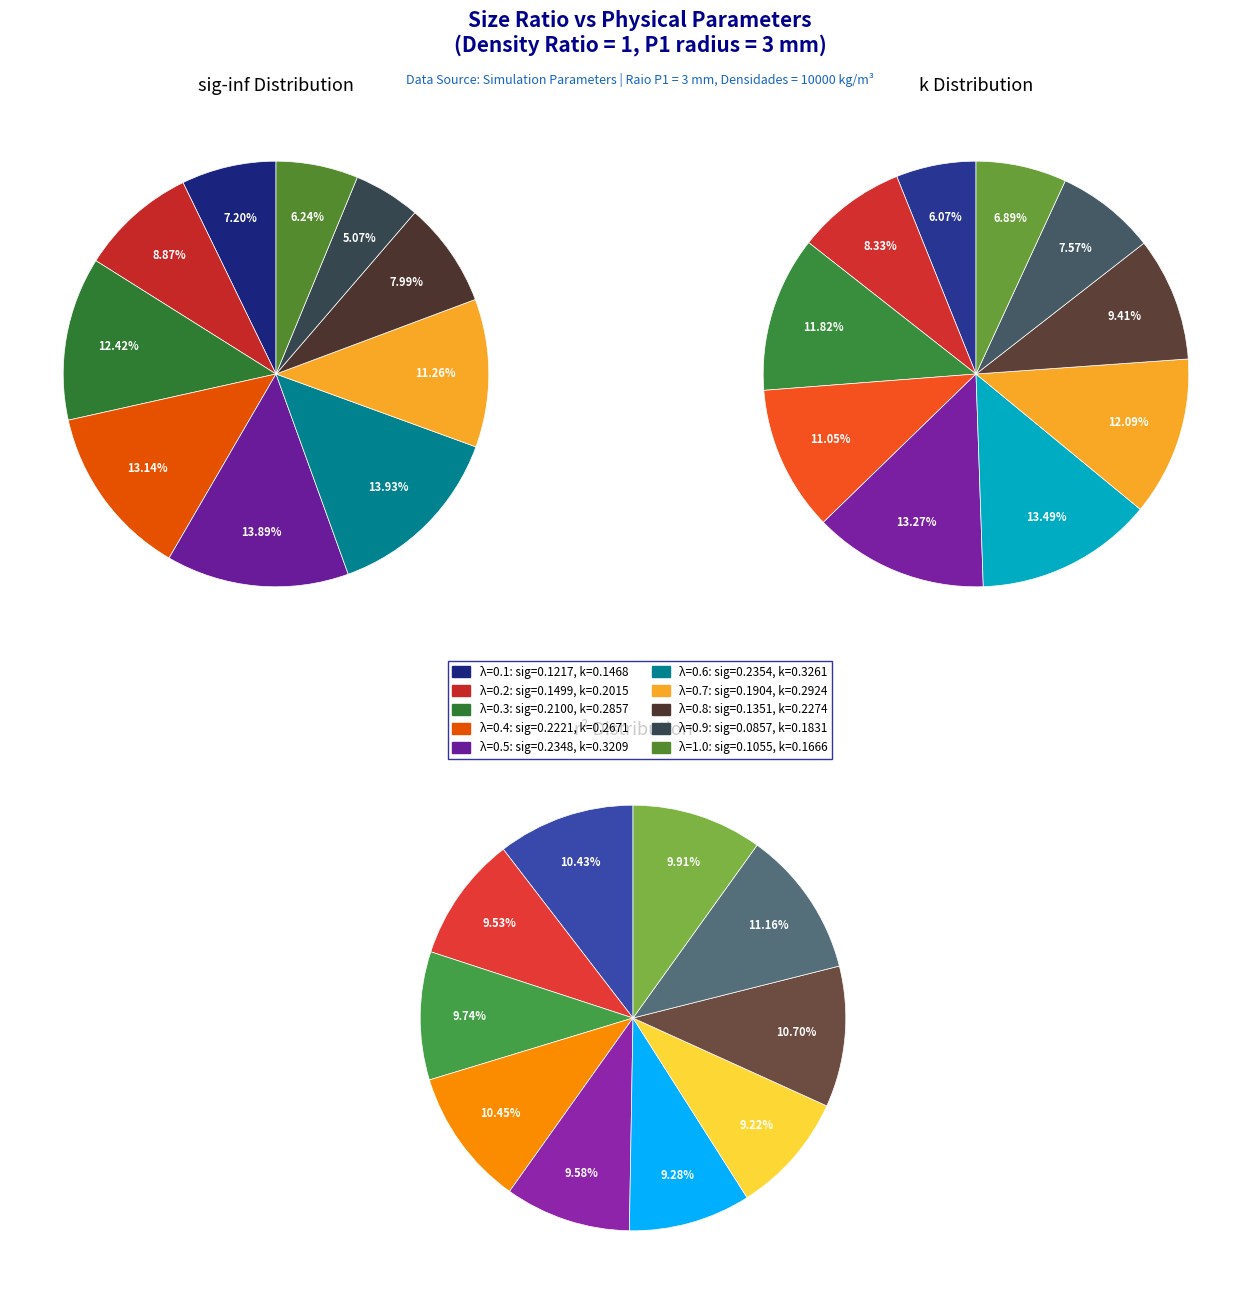

Rank the categories by value from highest to lowest.

0.6, 0.5, 0.4, 0.3, 0.7, 0.2, 0.8, 0.1, 1.0, 0.9